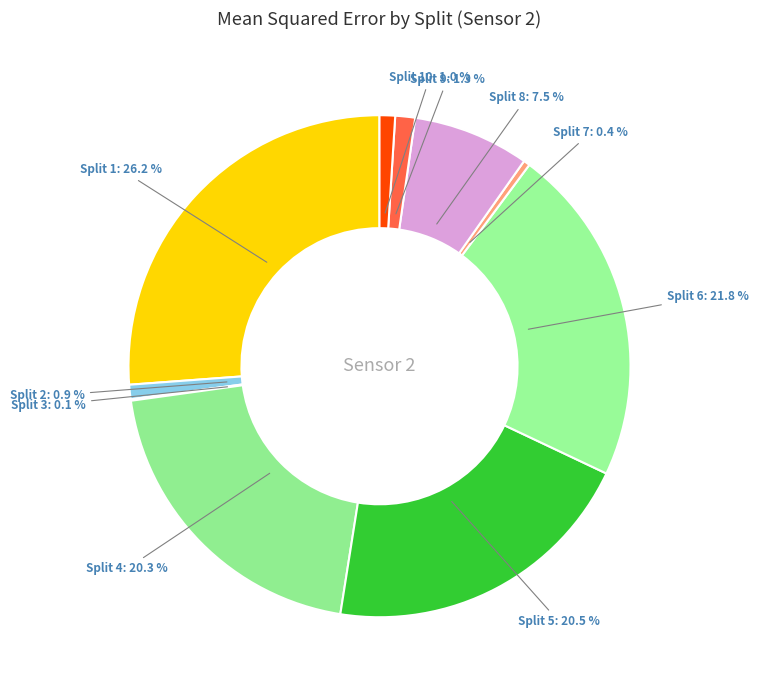

What is the largest slice in the pie chart?

Split 1